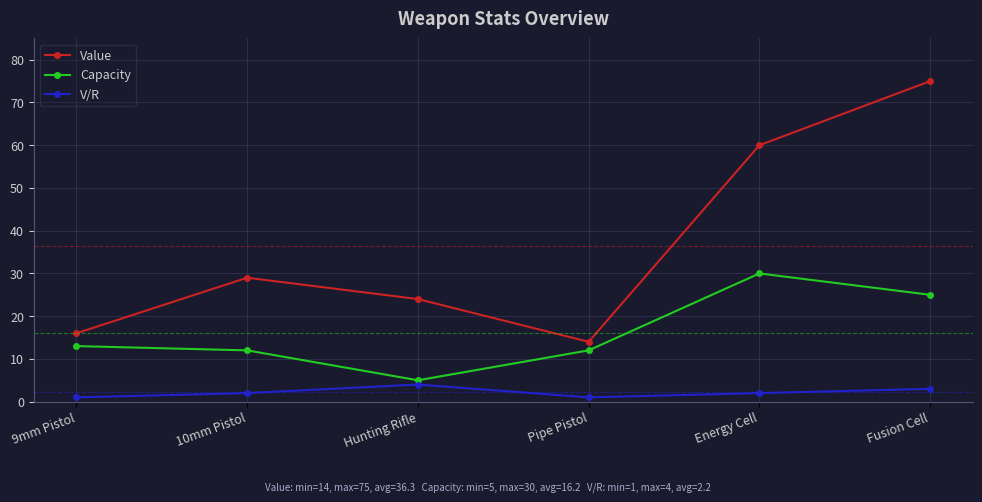

Reading left to right, transcribe all the data shown in this chart.

Value: 9mm Pistol=16	10mm Pistol=29	Hunting Rifle=24	Pipe Pistol=14	Energy Cell=60	Fusion Cell=75
Capacity: 9mm Pistol=13	10mm Pistol=12	Hunting Rifle=5	Pipe Pistol=12	Energy Cell=30	Fusion Cell=25
V/R: 9mm Pistol=1	10mm Pistol=2	Hunting Rifle=4	Pipe Pistol=1	Energy Cell=2	Fusion Cell=3